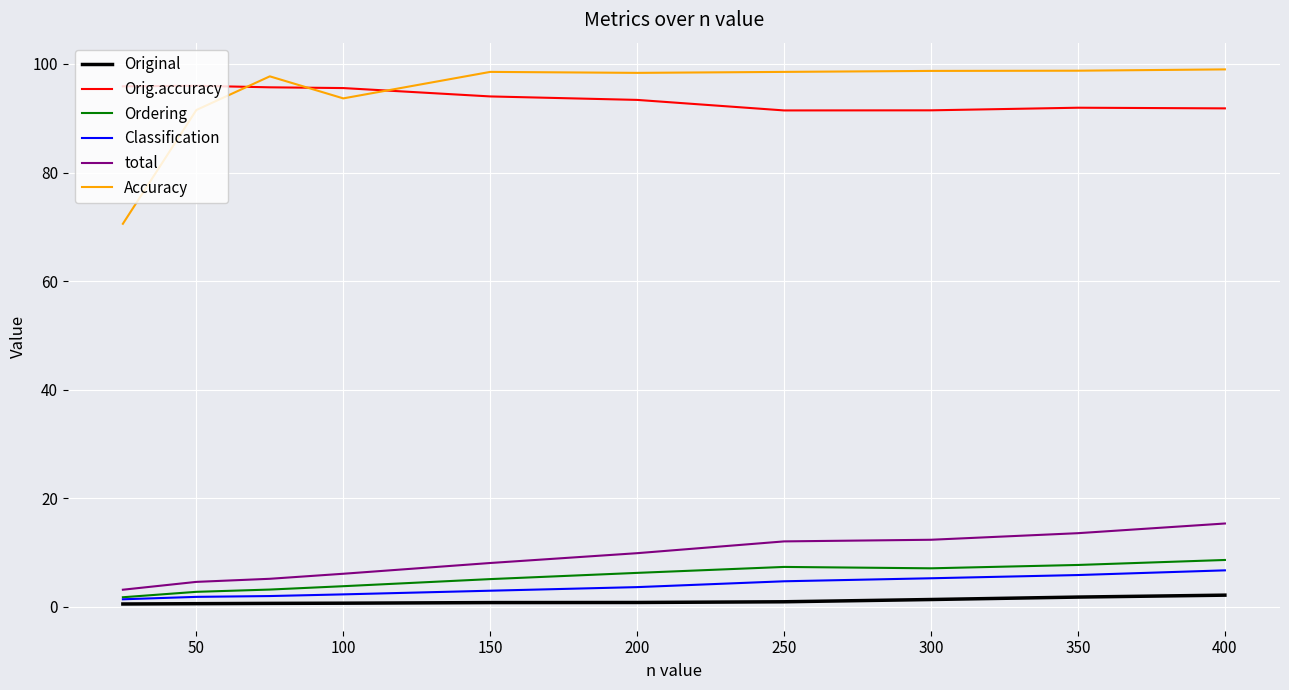

True or false: Accuracy and Classification intersect in this chart.

False